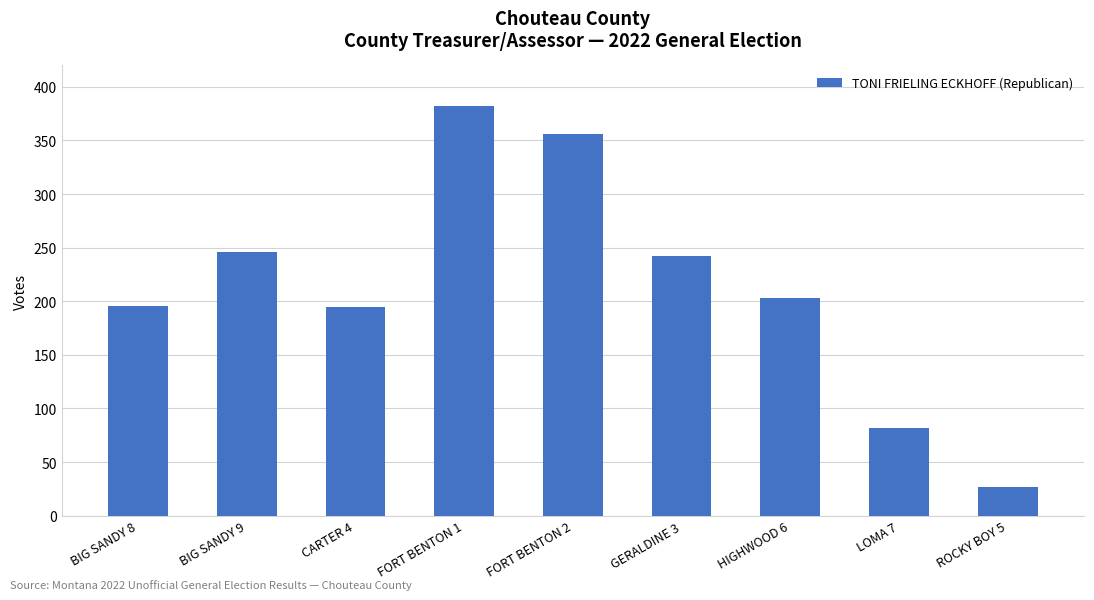

What is the sum of the values at GERALDINE 3 and BIG SANDY 8?

438